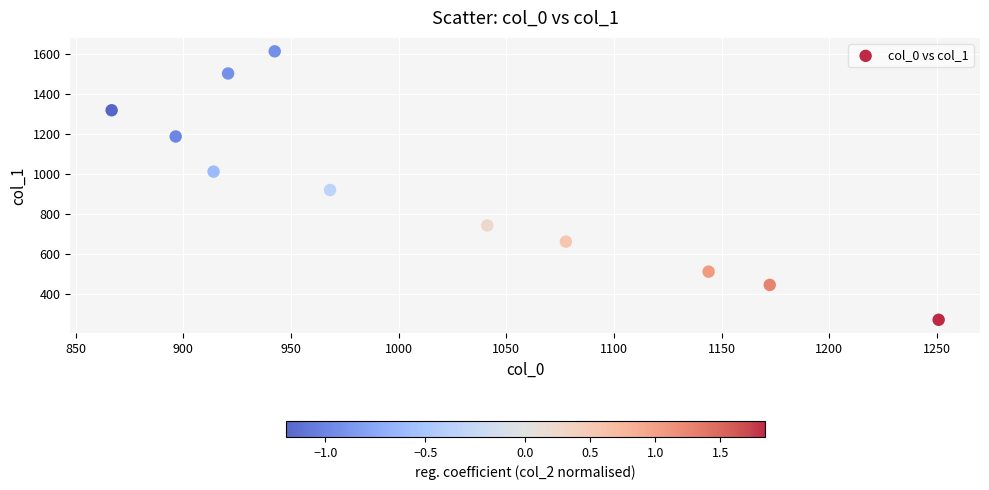

What is the average X value?

1017.7